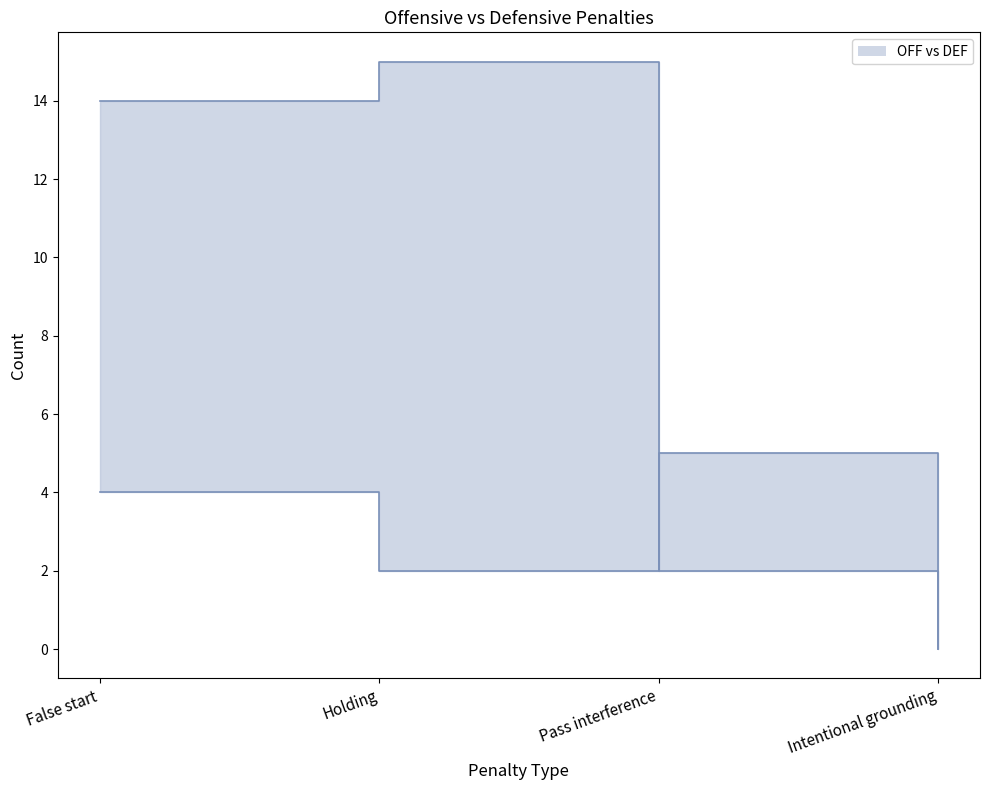

Does the chart display data point markers on the line(s)?

No